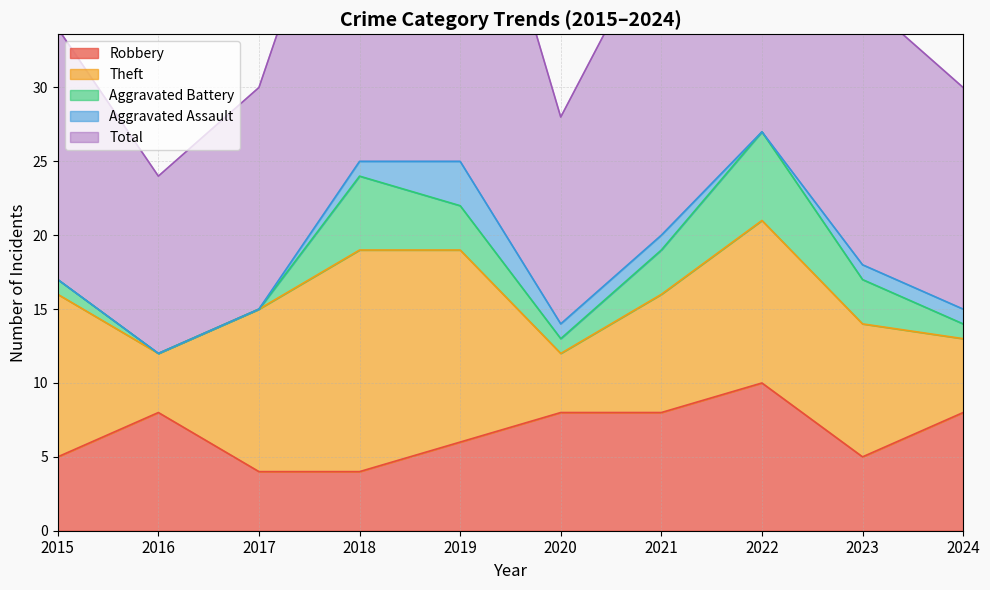

Where does the Robbery series first go above 8?

2022